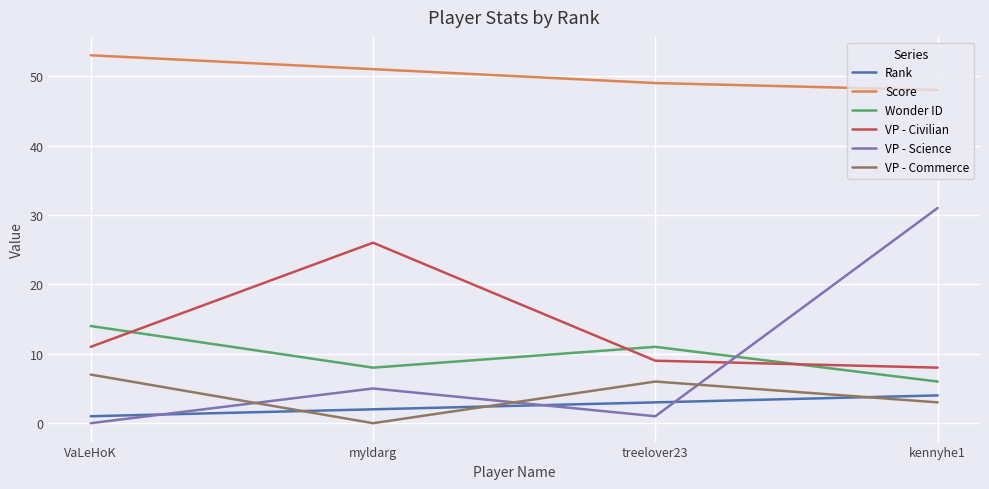

Which series has the widest spread of values?

VP - Science